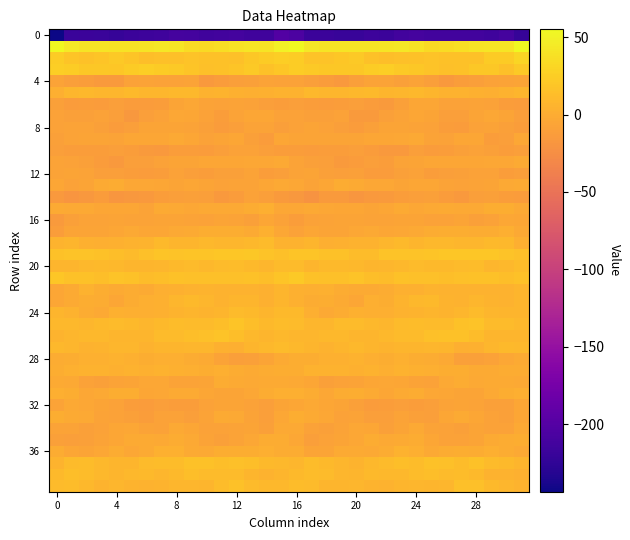

How many series are shown in this chart?

40